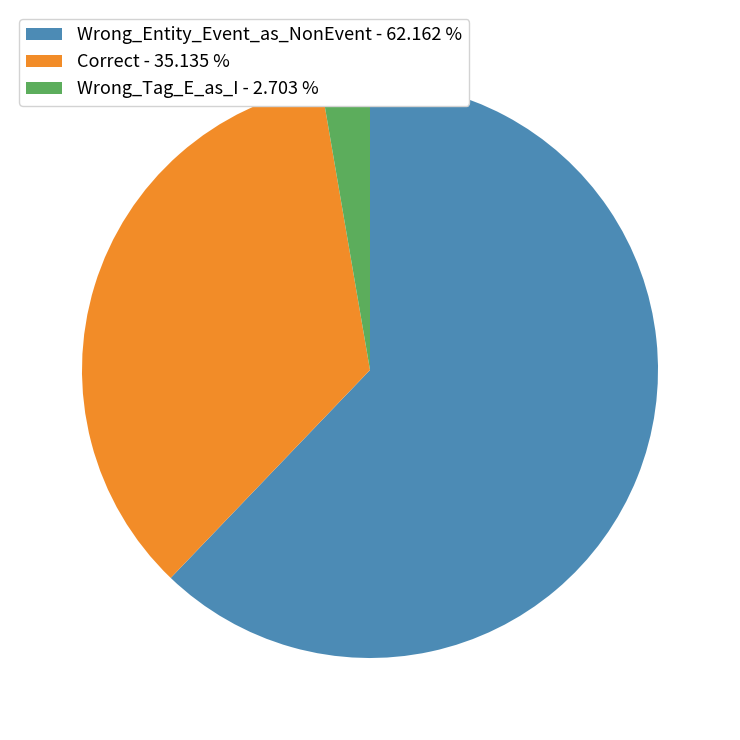

Is it true that Wrong_Entity_Event_as_NonEvent is 62% of the pie?

True